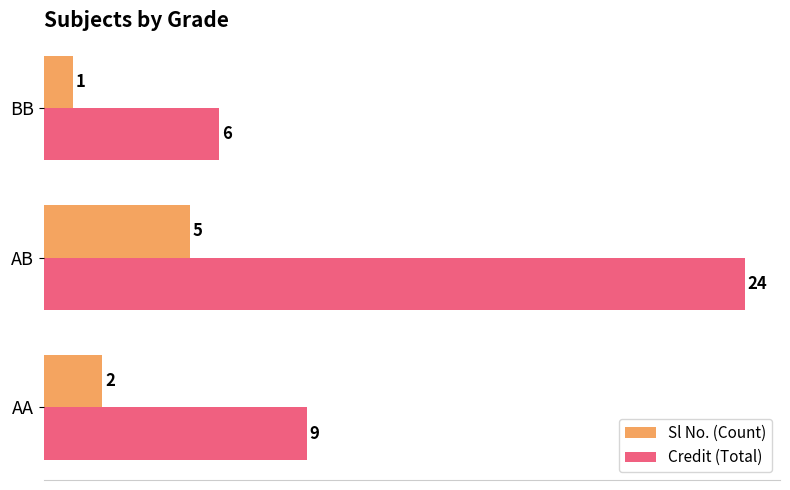

What is the average value of the Credit (Total) series?

13